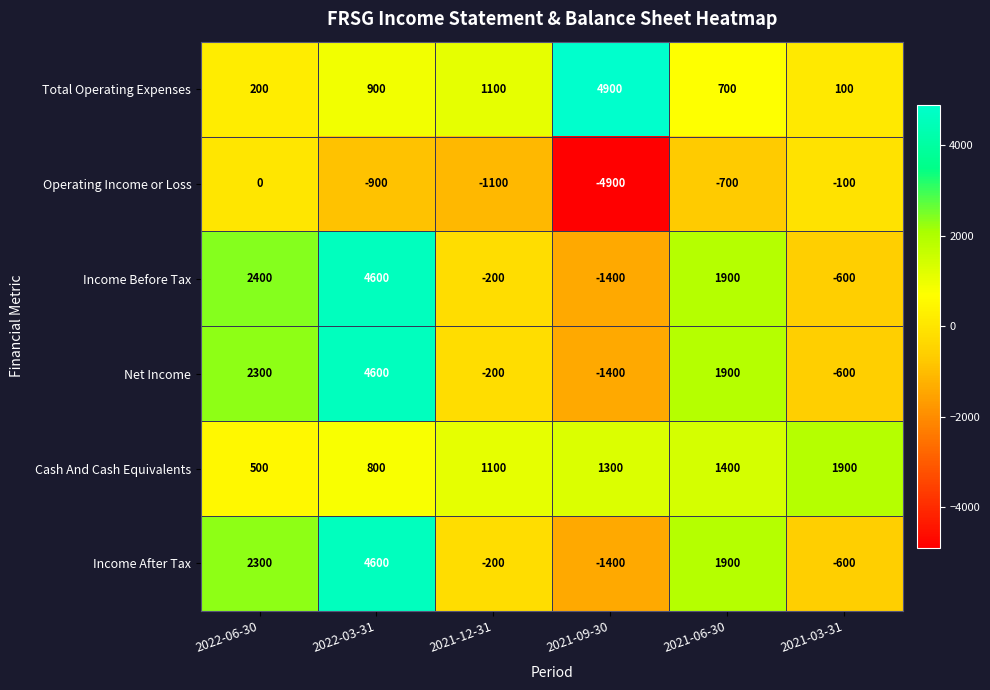

Which category has the lowest value across all series?

2021-09-30